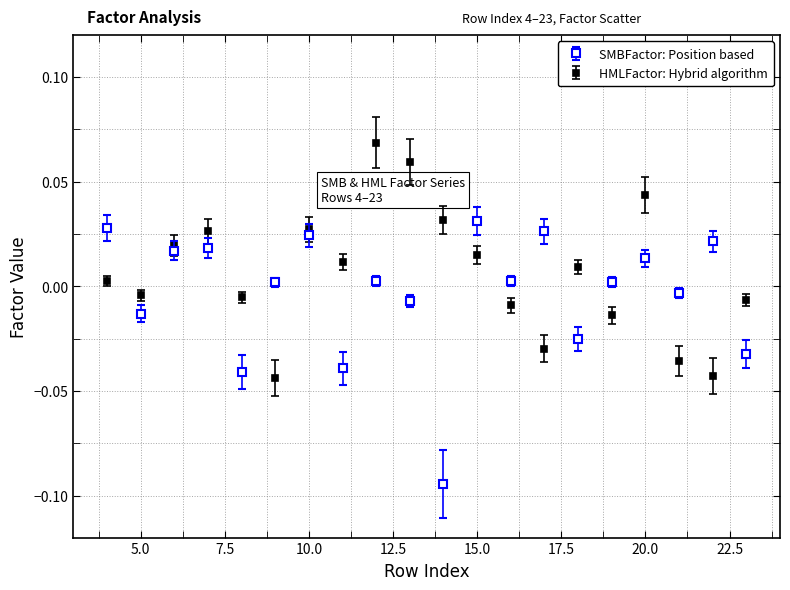

What are all the series names shown in the legend?

SMBFactor: Position based, HMLFactor: Hybrid algorithm